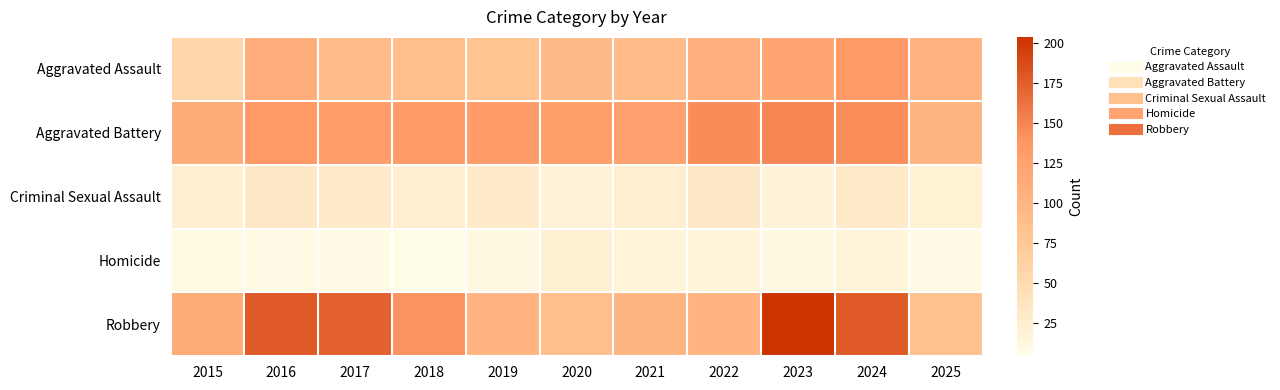

What is the difference between the highest and lowest values at 2020?

111